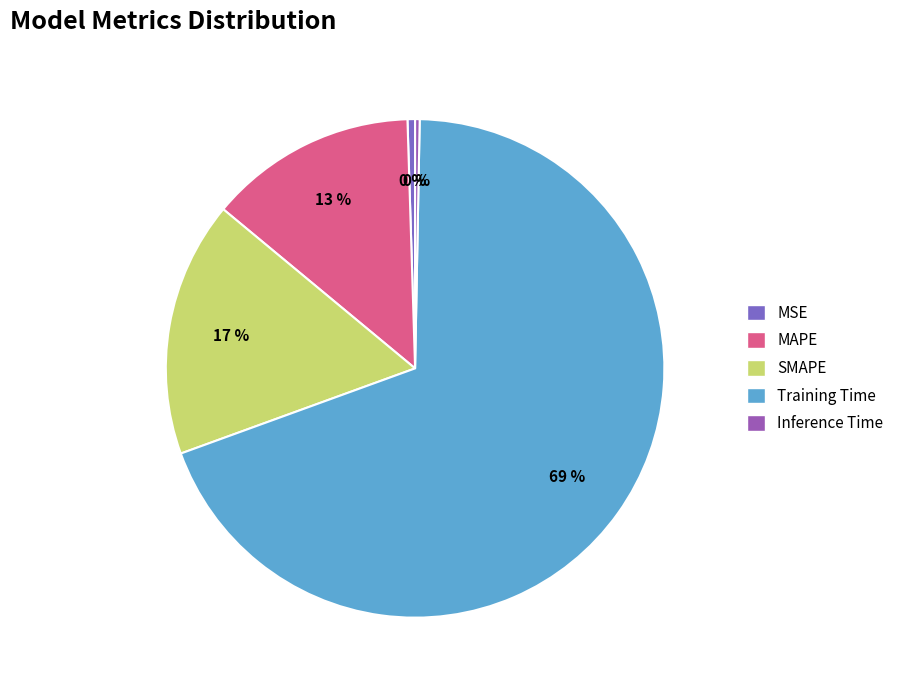

The MAPE slice represents 13% of the pie. True or false?

True